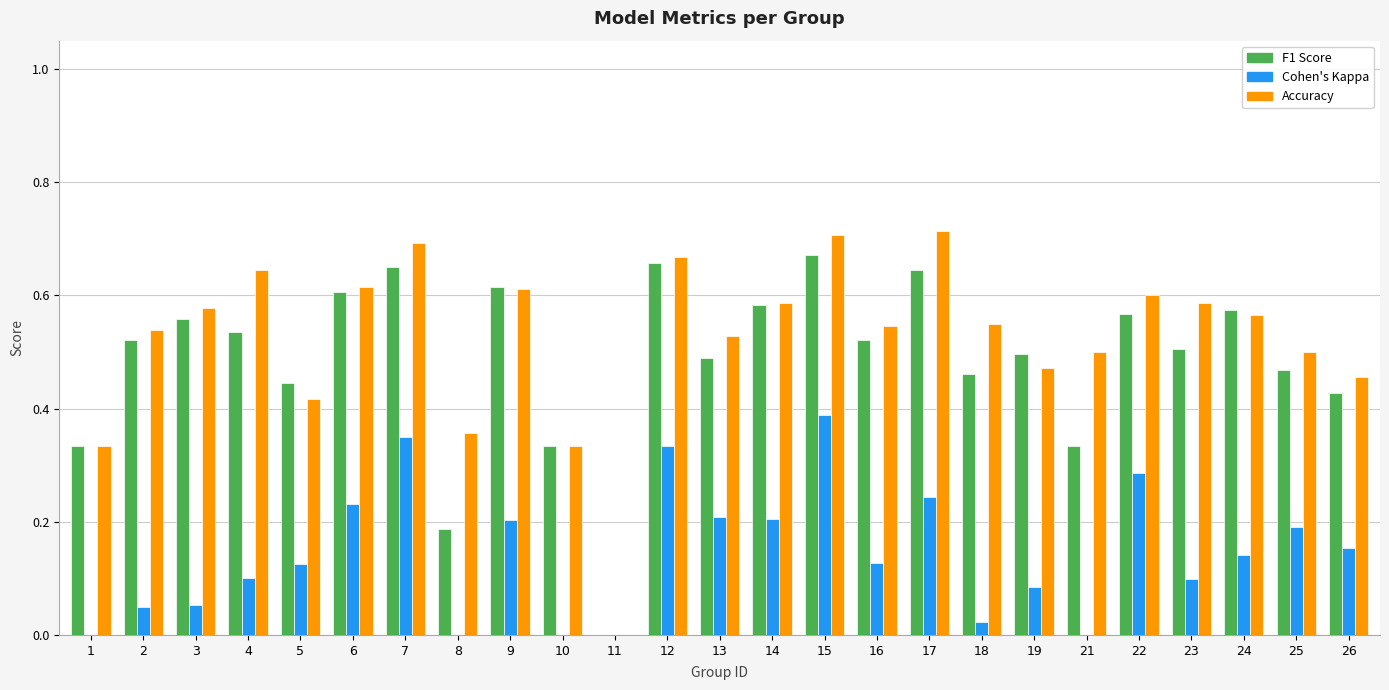

How many groups of bars are there?

25